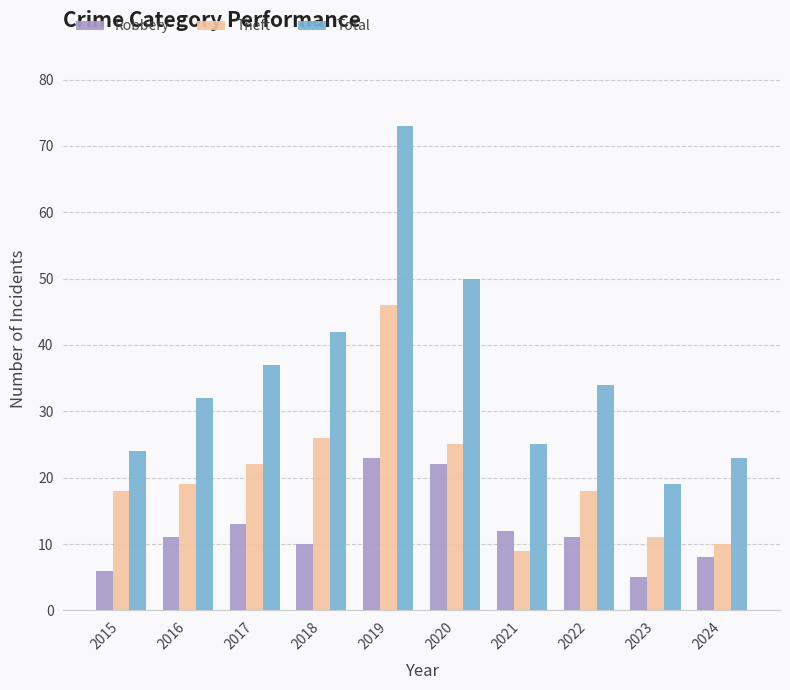

Which series changed the most between 2019 and 2022?

Total